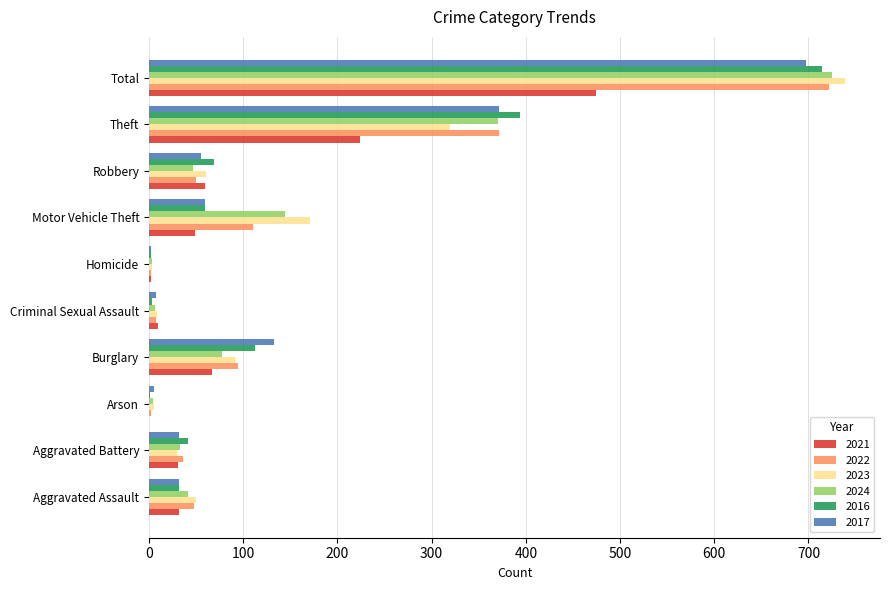

Is it true that 2024 equals 664 at Theft?

False